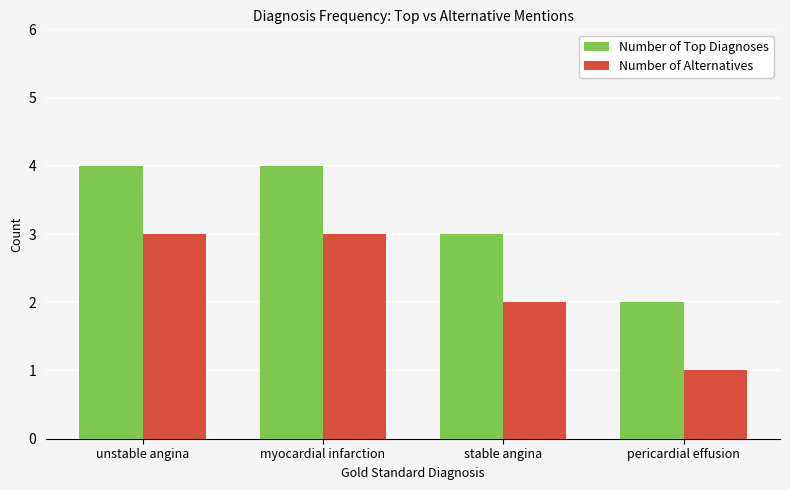

What is the label of the 1st bar from the right?

pericardial effusion